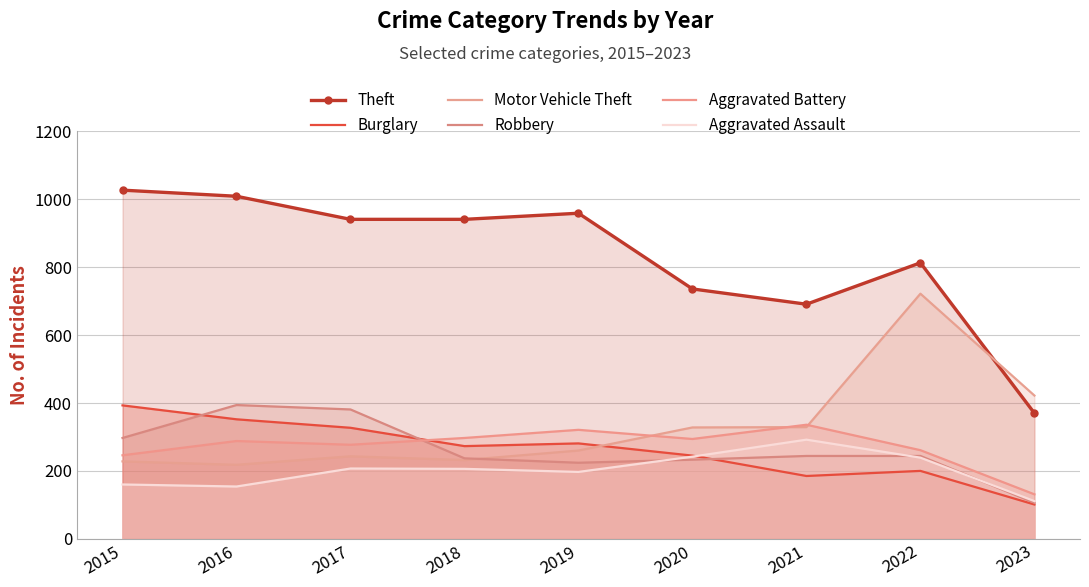

Rank the series at 2020 from lowest to highest value.

Robbery, Aggravated Assault, Burglary, Aggravated Battery, Motor Vehicle Theft, Theft